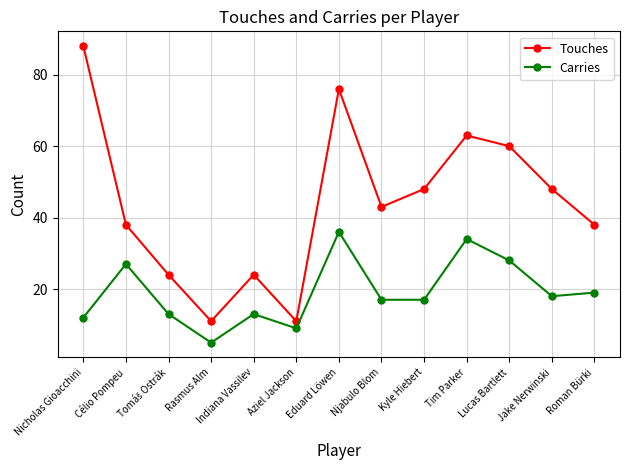

True or false: Carries and Touches intersect in this chart.

False